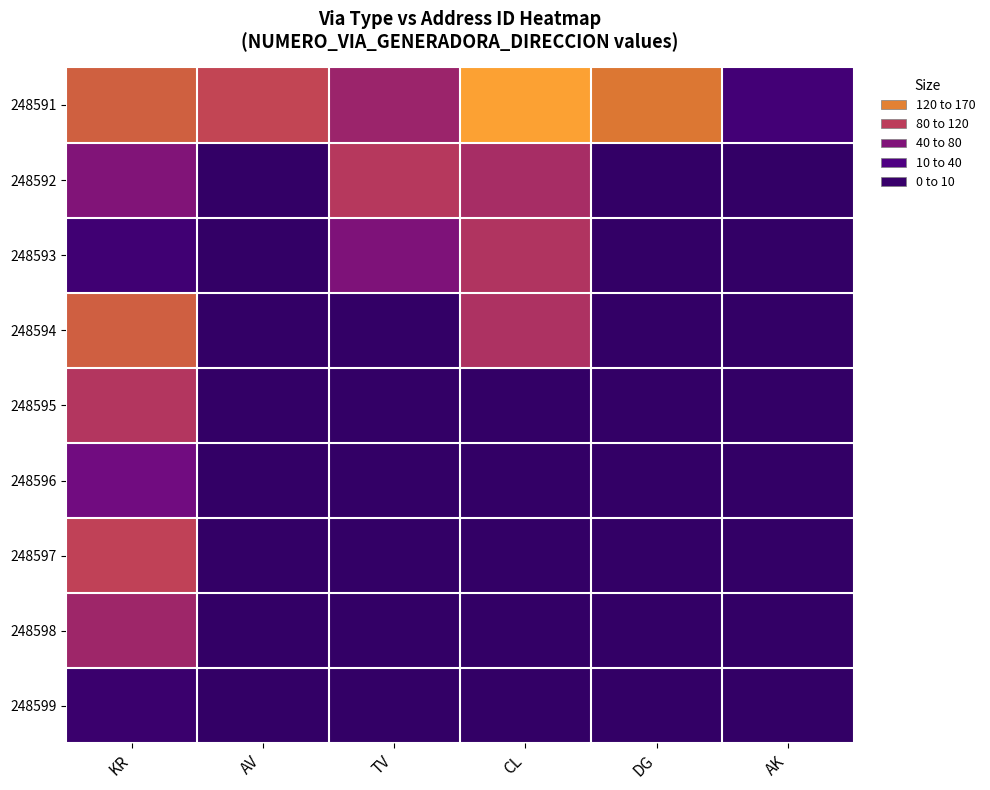

Which series has the largest total across all categories?

248591